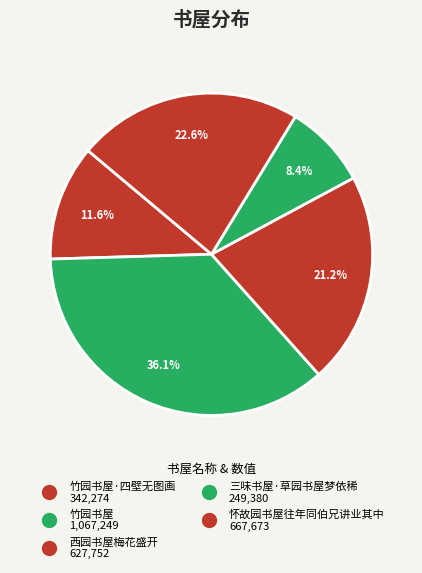

How many slices are in this pie chart?

5